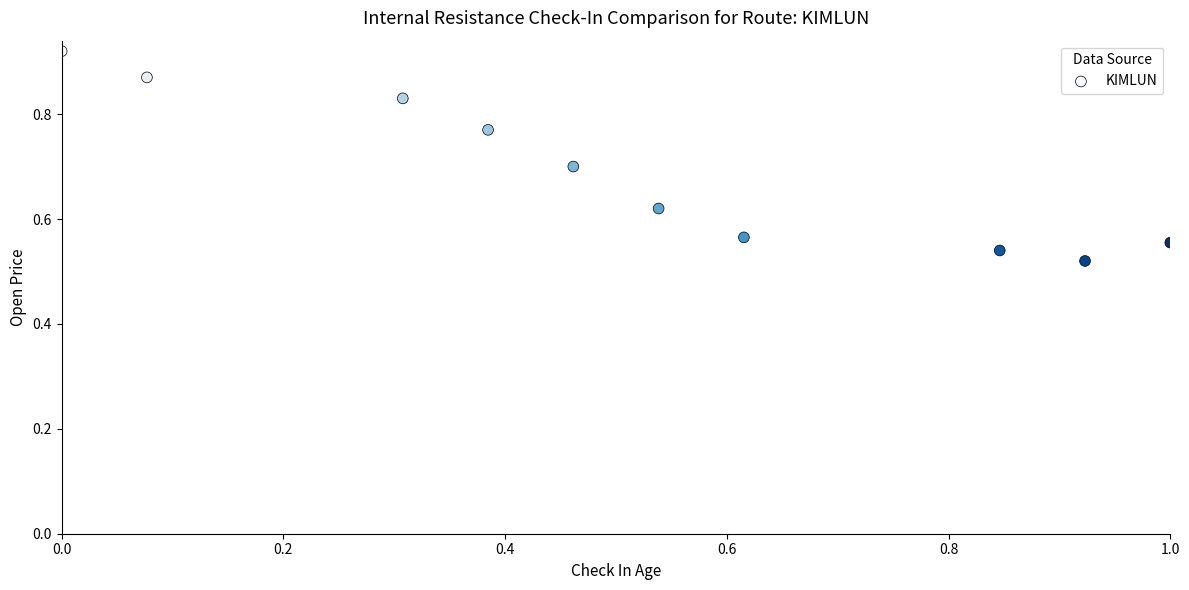

What is the range of Y values (max minus min)?

0.4